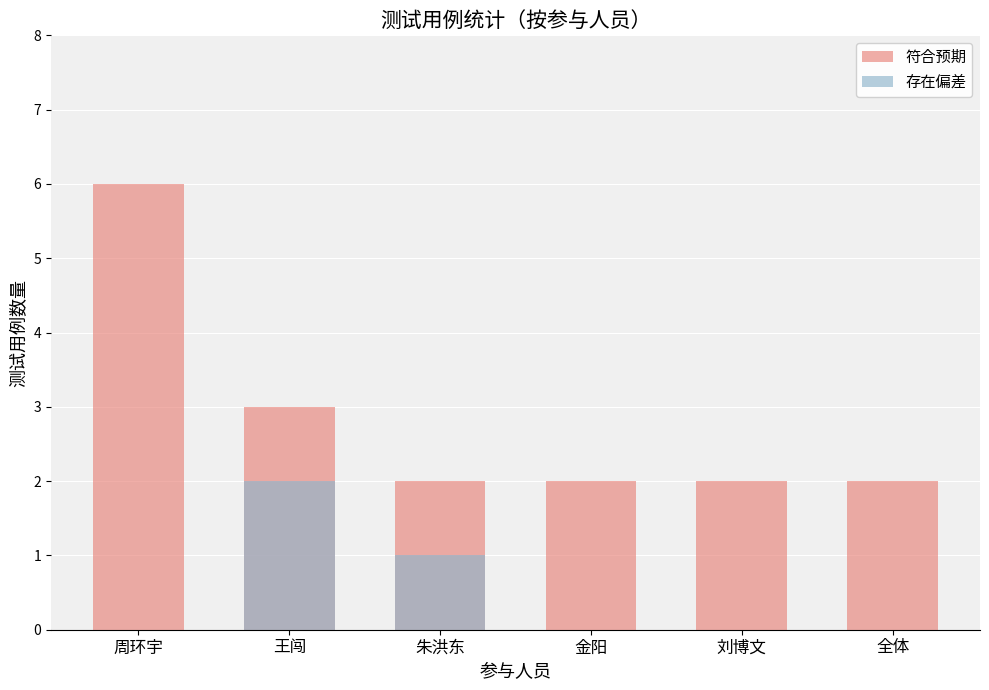

What are all the series names shown in the legend?

符合预期, 存在偏差